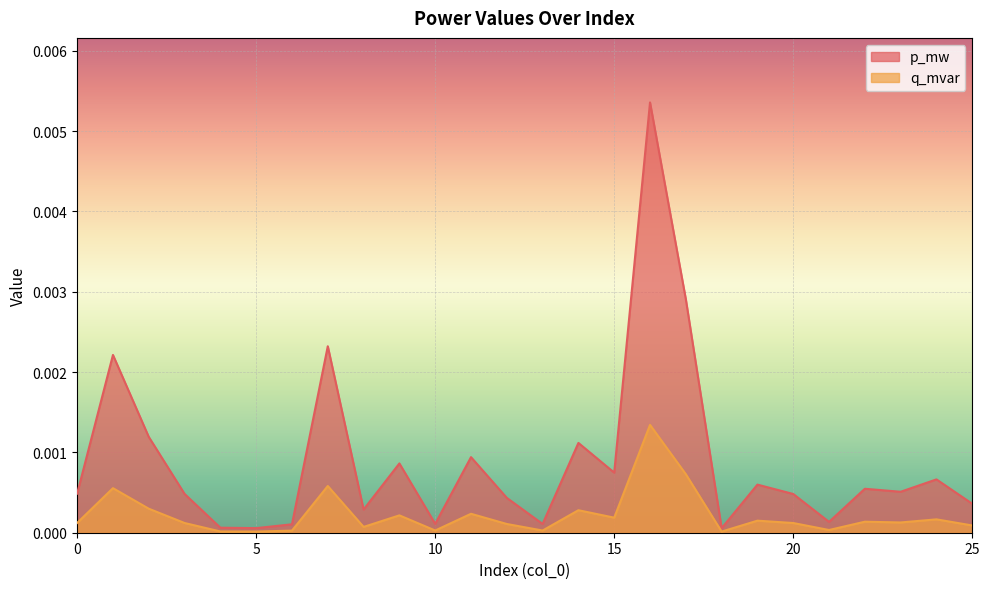

Which series has the widest spread of values?

p_mw